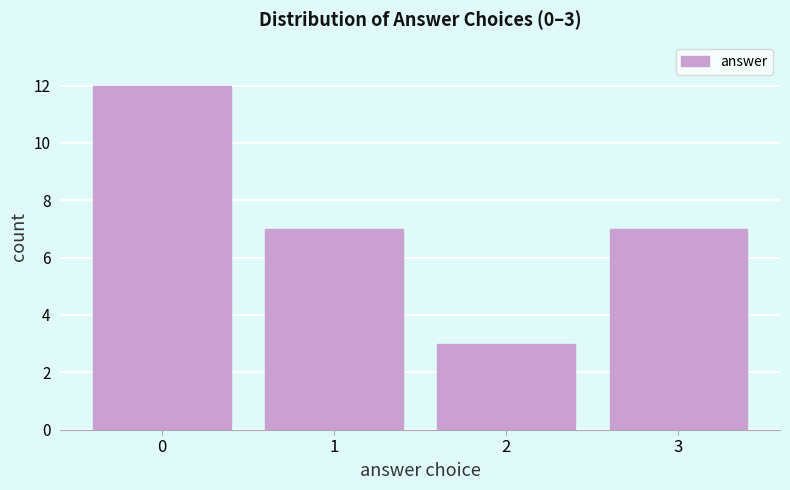

Reading left to right, extract all data points from this chart.

0=12	1=7	2=3	3=7